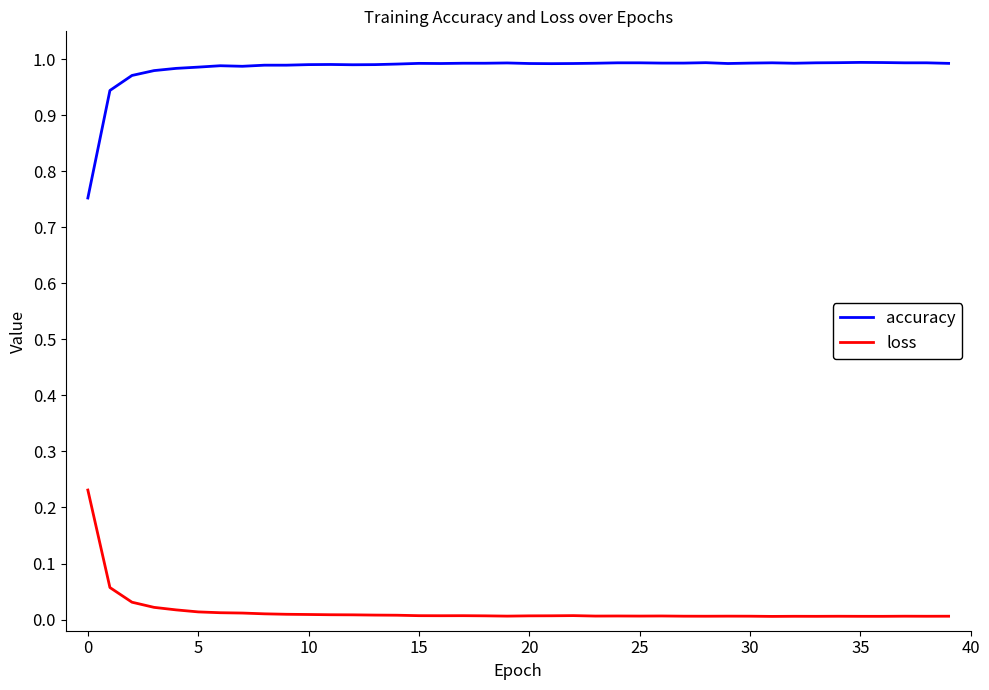

List the series in order of their overall mean, lowest first.

loss, accuracy